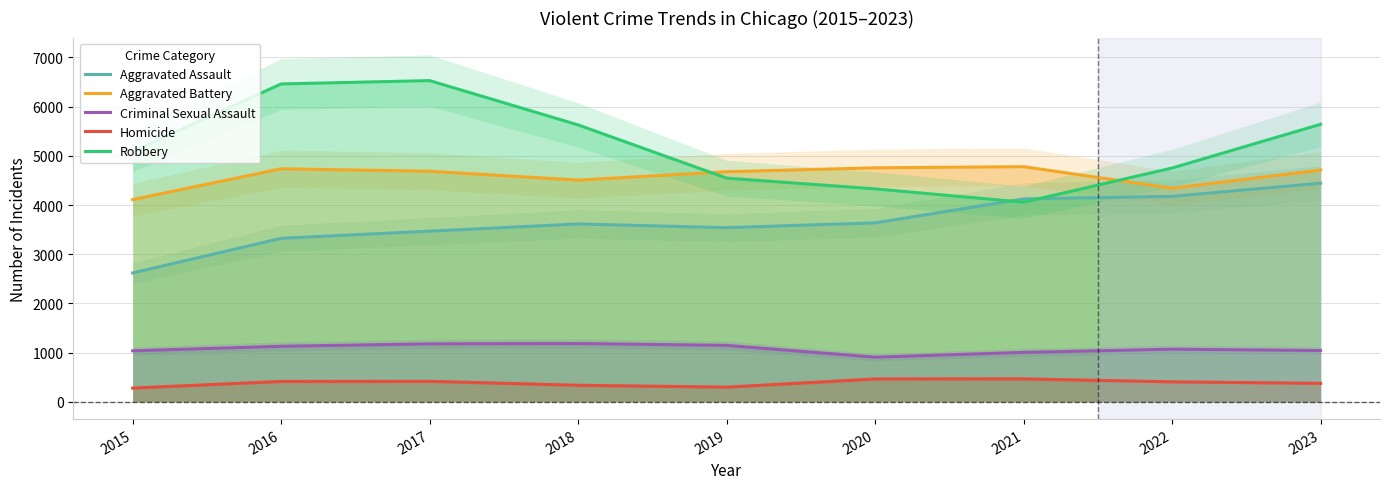

What is the average value of the Homicide series?

383